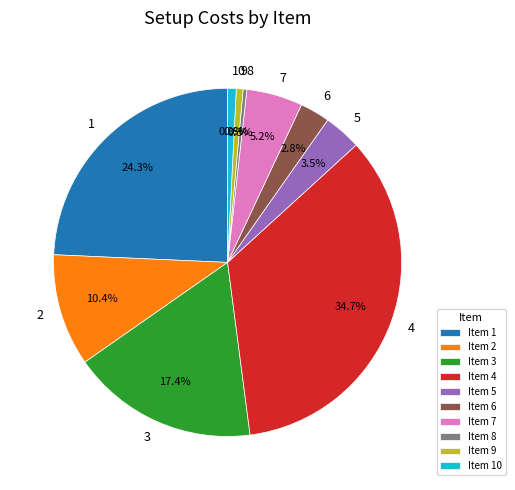

What is the largest slice in the pie chart?

Item 4